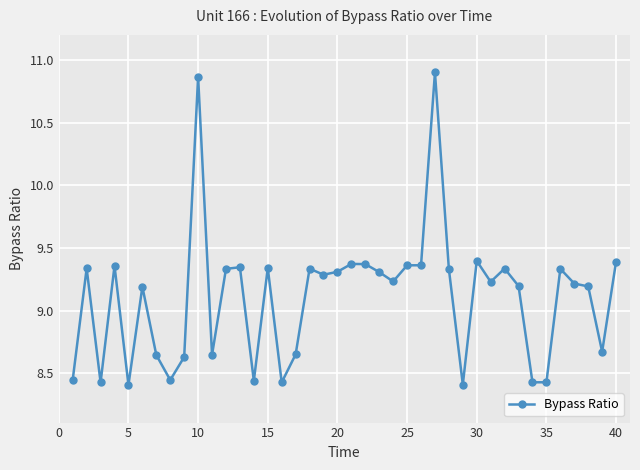

What is the average value?

9.1